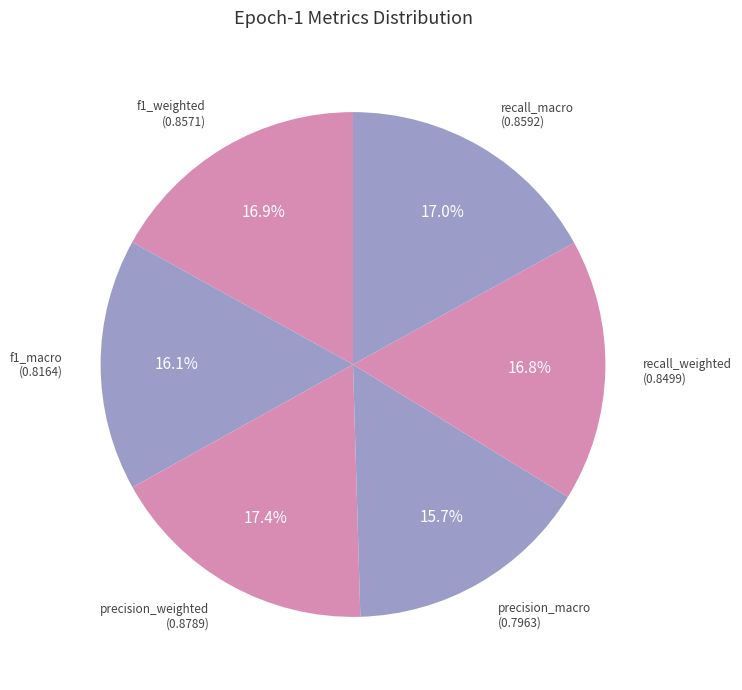

Does recall_weighted account for over 50% of the chart?

No